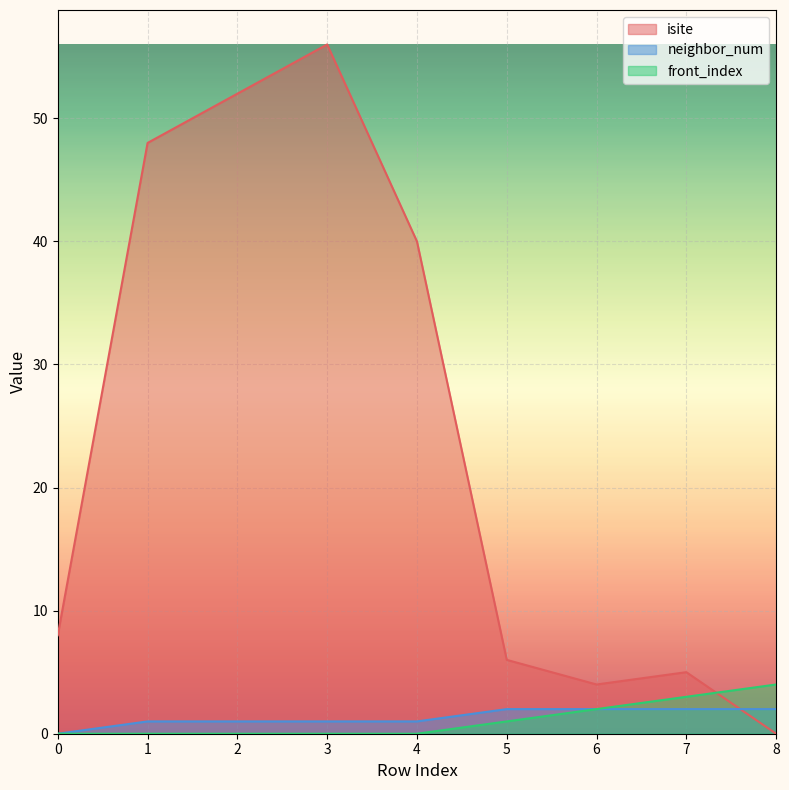

At which label does neighbor_num reach its peak?

5